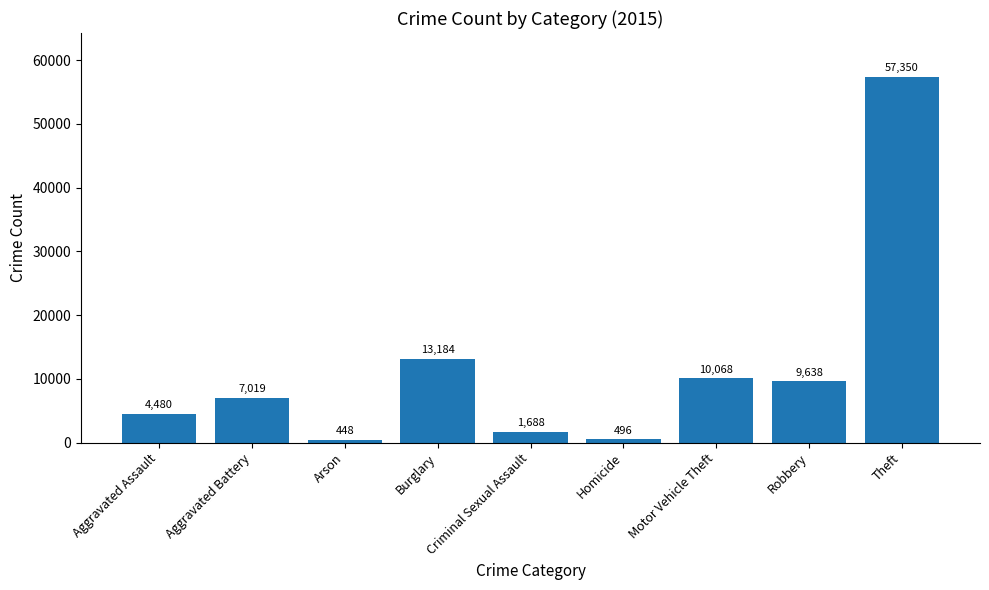

List the labels in order of value, largest first.

Theft, Burglary, Motor Vehicle Theft, Robbery, Aggravated Battery, Aggravated Assault, Criminal Sexual Assault, Homicide, Arson